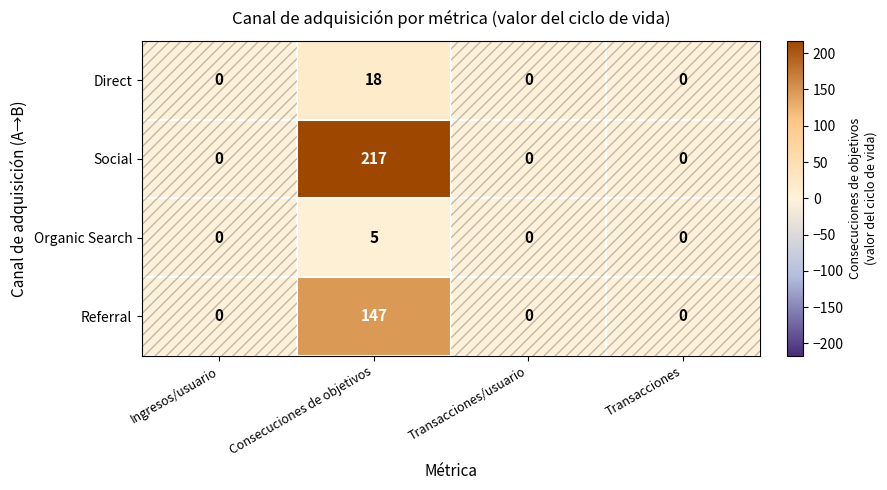

What is the difference between the highest and lowest values at Consecuciones de objetivos?

212